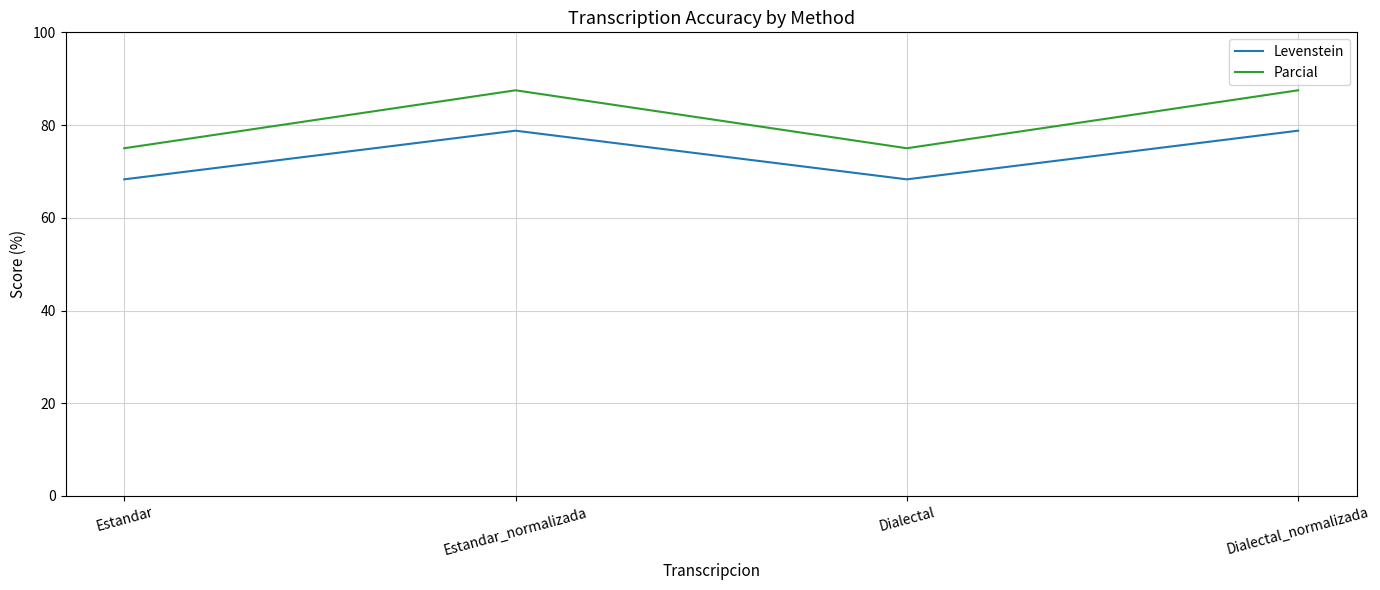

The Levenstein series shows 78.8 at Dialectal_normalizada. True or false?

True